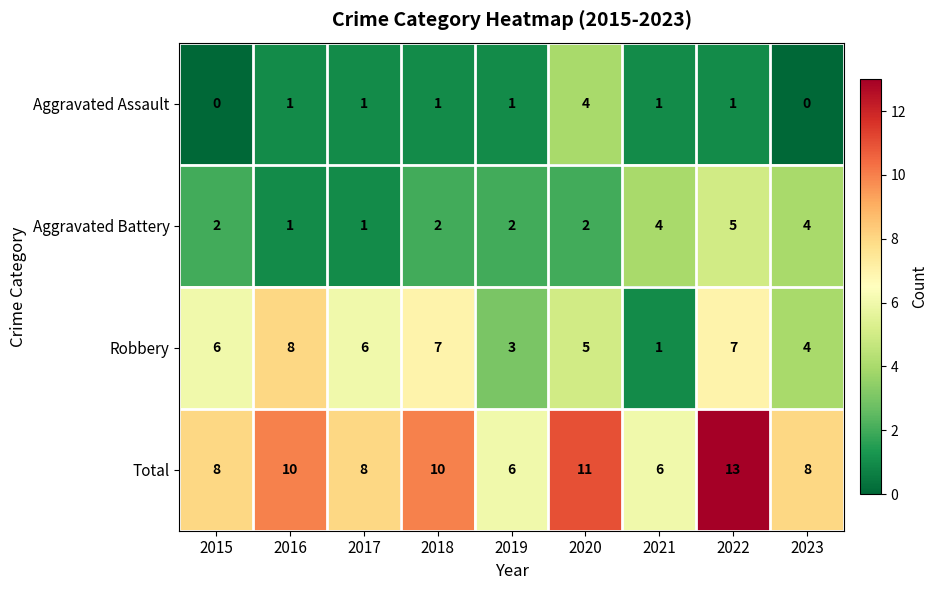

Count the number of data series in this chart.

4